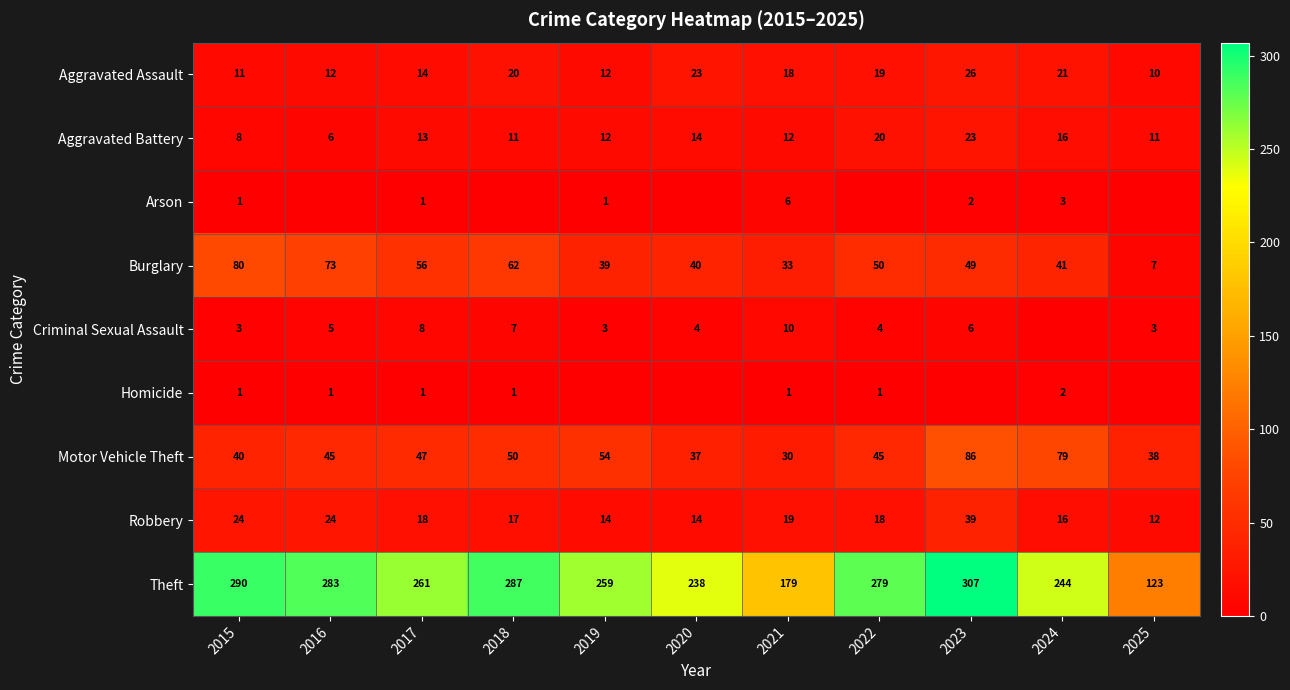

What is the difference between the maximum and minimum values in the Burglary series?

73